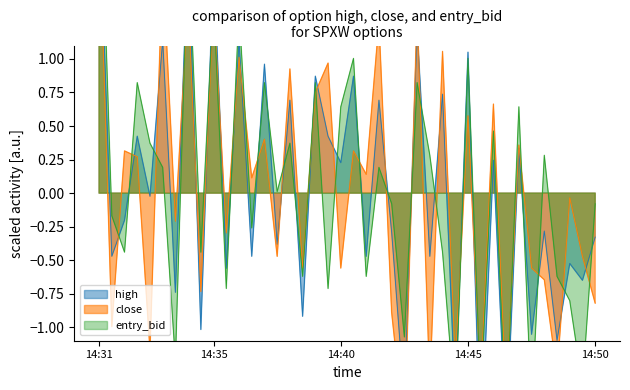

True or false: high and close intersect in this chart.

True